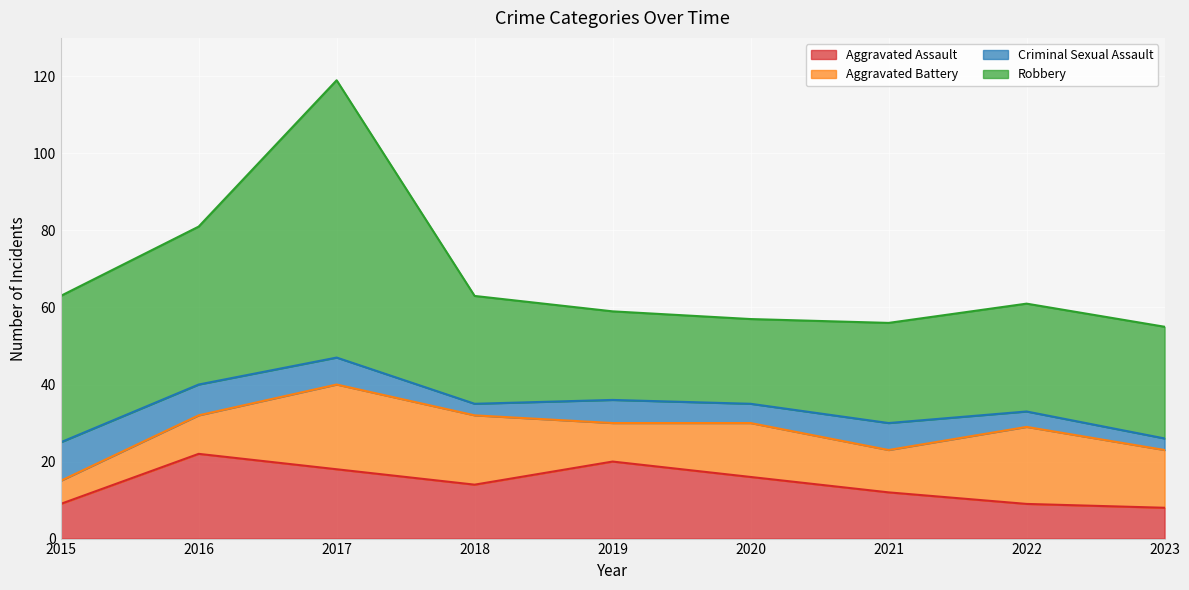

What is the total value across all series at 2023?

55